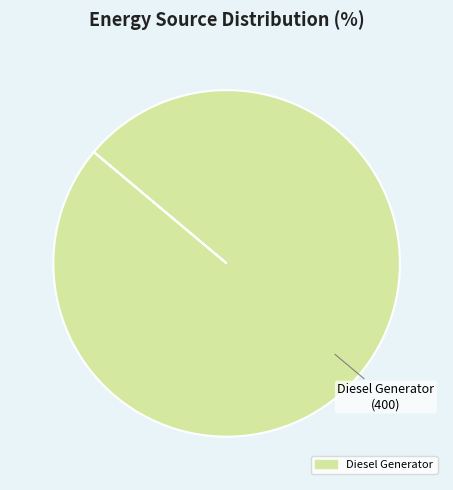

Does any single category account for the majority?

Yes